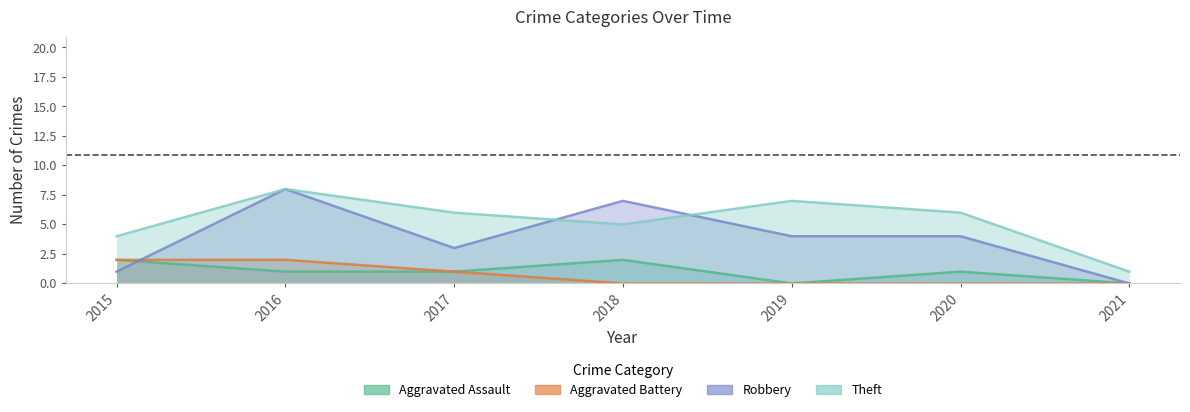

What is the difference between the highest and lowest values at 2019?

7